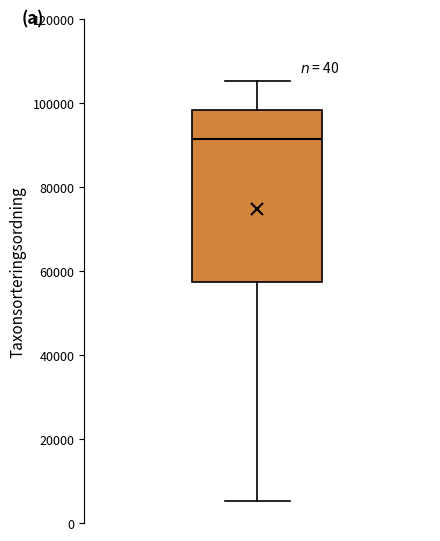

Transcribe this box plot: give where the median line is, the range the box spans, and where the two whiskers end, as read against the y-axis. The values are not printed on the chart, so give them approximately, as read against the axis.

median 92000, box 58000 to 98000, whiskers 6000 to 106000